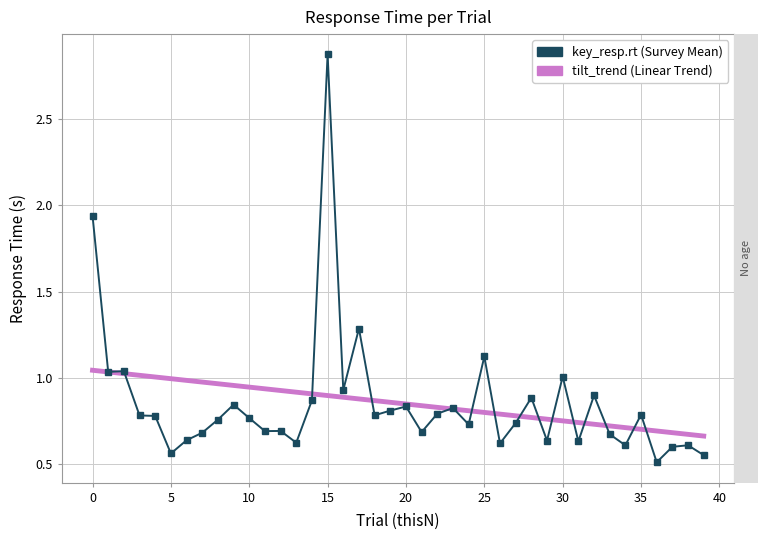

What is the greatest value displayed?

2.9